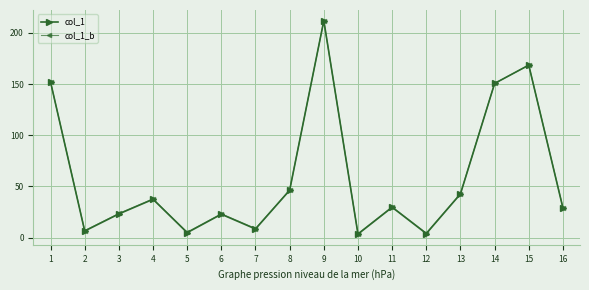

Does the chart have visible grid lines?

Yes